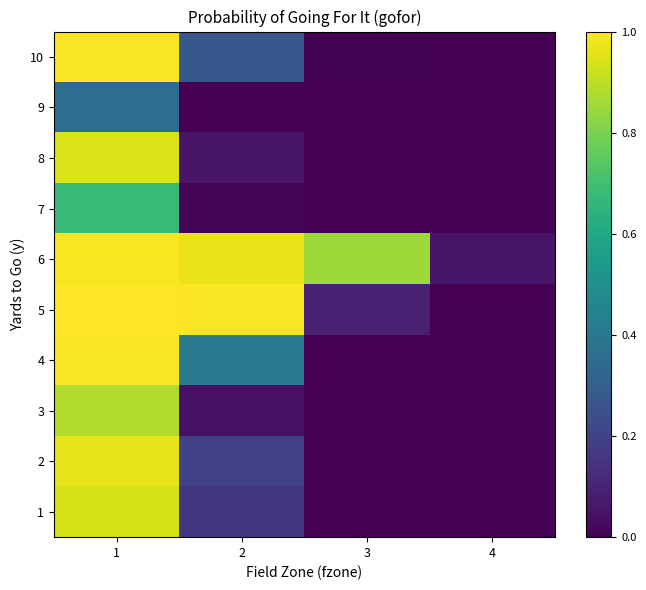

Rank the categories by 2 value from lowest to highest.

3, 4, 2, 1